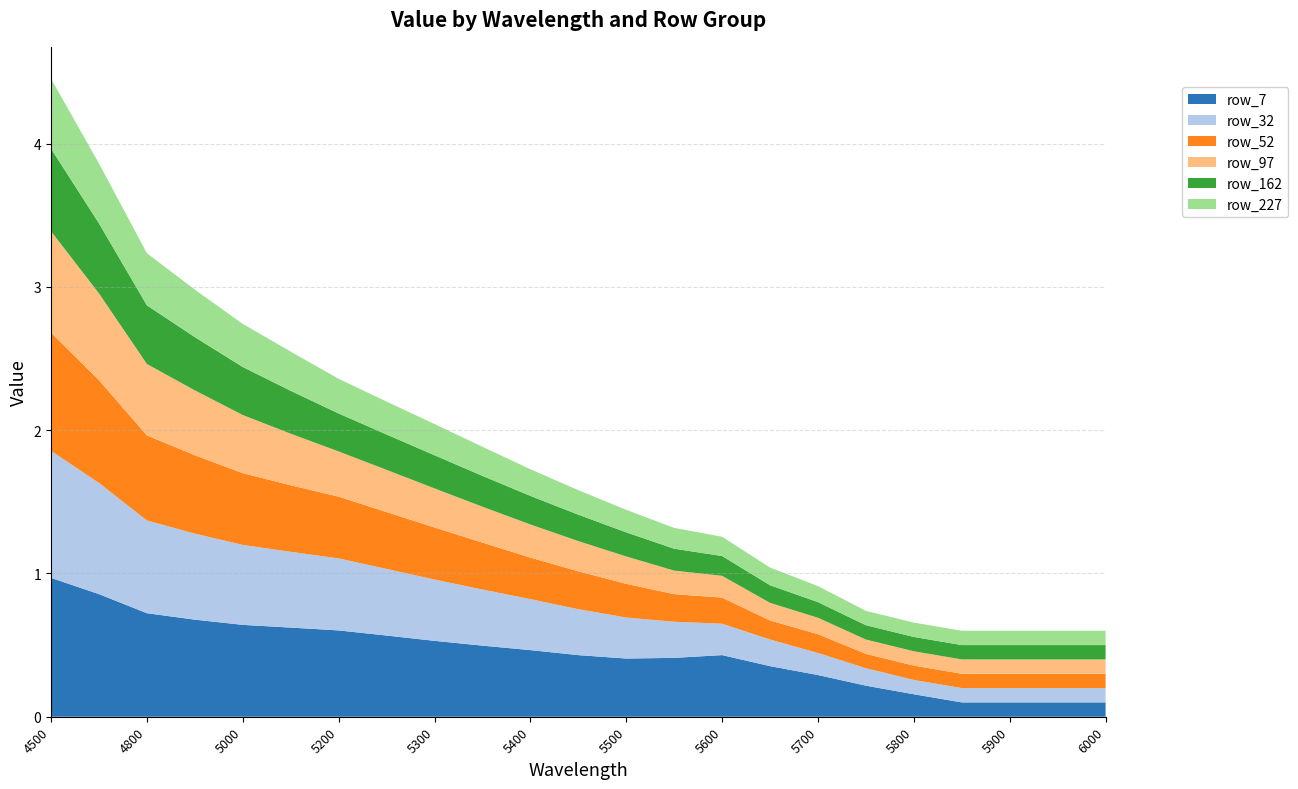

Reading right to left, list all the values displayed in this chart.

row_7: 0.1	0.1	0.1	0.1	0.2	0.2	0.3	0.4	0.4	0.4	0.4	0.4	0.5	0.5	0.5	0.6	0.6	0.6	0.6	0.7	0.7	0.9	1.0
row_32: 0.1	0.1	0.1	0.1	0.1	0.1	0.2	0.2	0.2	0.3	0.3	0.3	0.4	0.4	0.4	0.5	0.5	0.5	0.6	0.6	0.6	0.8	0.9
row_52: 0.1	0.1	0.1	0.1	0.1	0.1	0.1	0.1	0.2	0.2	0.2	0.3	0.3	0.3	0.4	0.4	0.4	0.5	0.5	0.5	0.6	0.7	0.8
row_97: 0.1	0.1	0.1	0.1	0.1	0.1	0.1	0.1	0.2	0.2	0.2	0.2	0.2	0.3	0.3	0.3	0.3	0.4	0.4	0.5	0.5	0.6	0.7
row_162: 0.1	0.1	0.1	0.1	0.1	0.1	0.1	0.1	0.1	0.2	0.2	0.2	0.2	0.2	0.2	0.2	0.3	0.3	0.3	0.4	0.4	0.5	0.6
row_227: 0.1	0.1	0.1	0.1	0.1	0.1	0.1	0.1	0.1	0.1	0.2	0.2	0.2	0.2	0.2	0.2	0.2	0.3	0.3	0.3	0.4	0.4	0.5